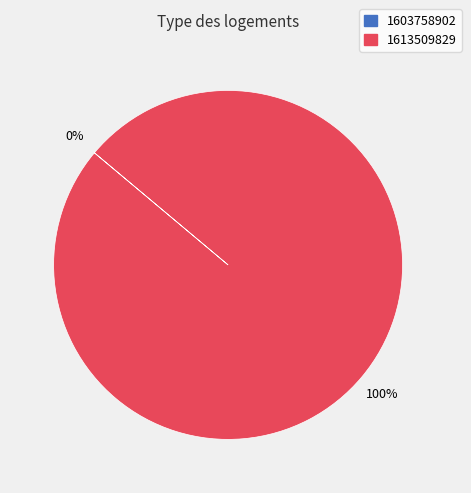

True or false: 1613509829 accounts for 100% of the total.

True